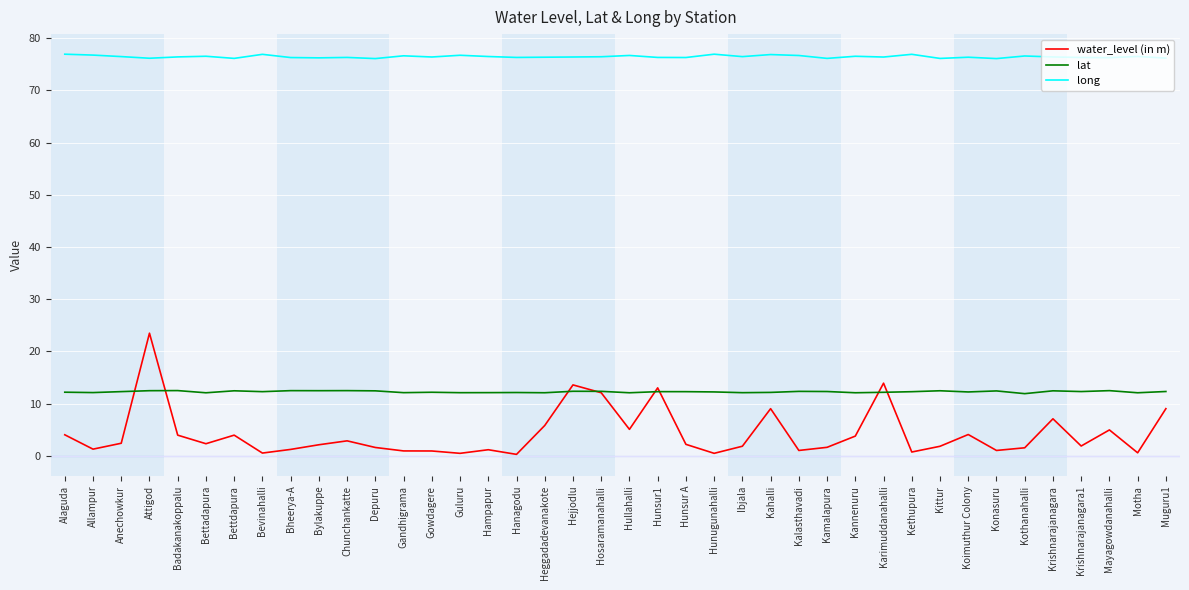

The water_level (in m) series shows 5.4 at Muguru1. True or false?

False